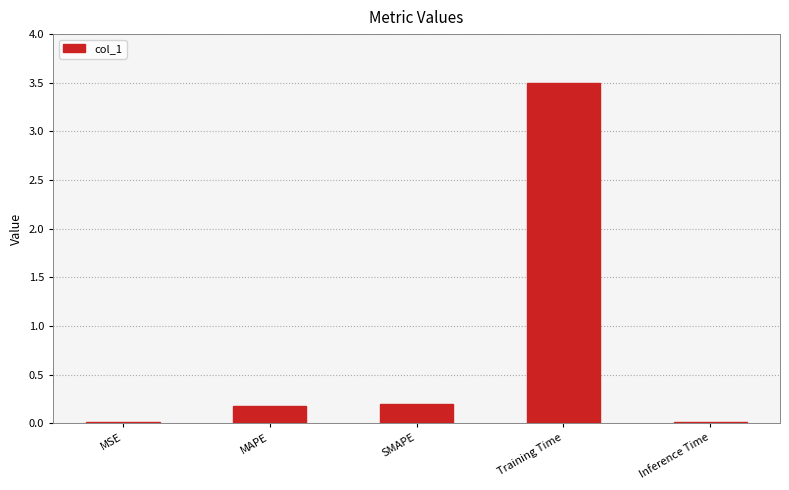

What is the sum of all values?

3.9